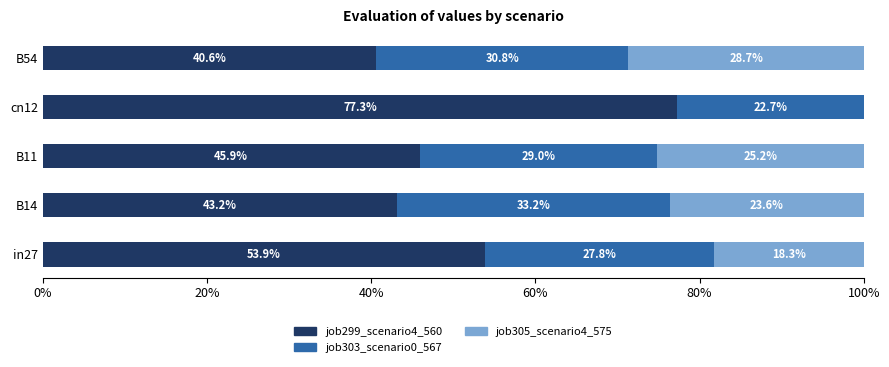

What are all the series names shown in the legend?

job299_scenario4_560, job303_scenario0_567, job305_scenario4_575